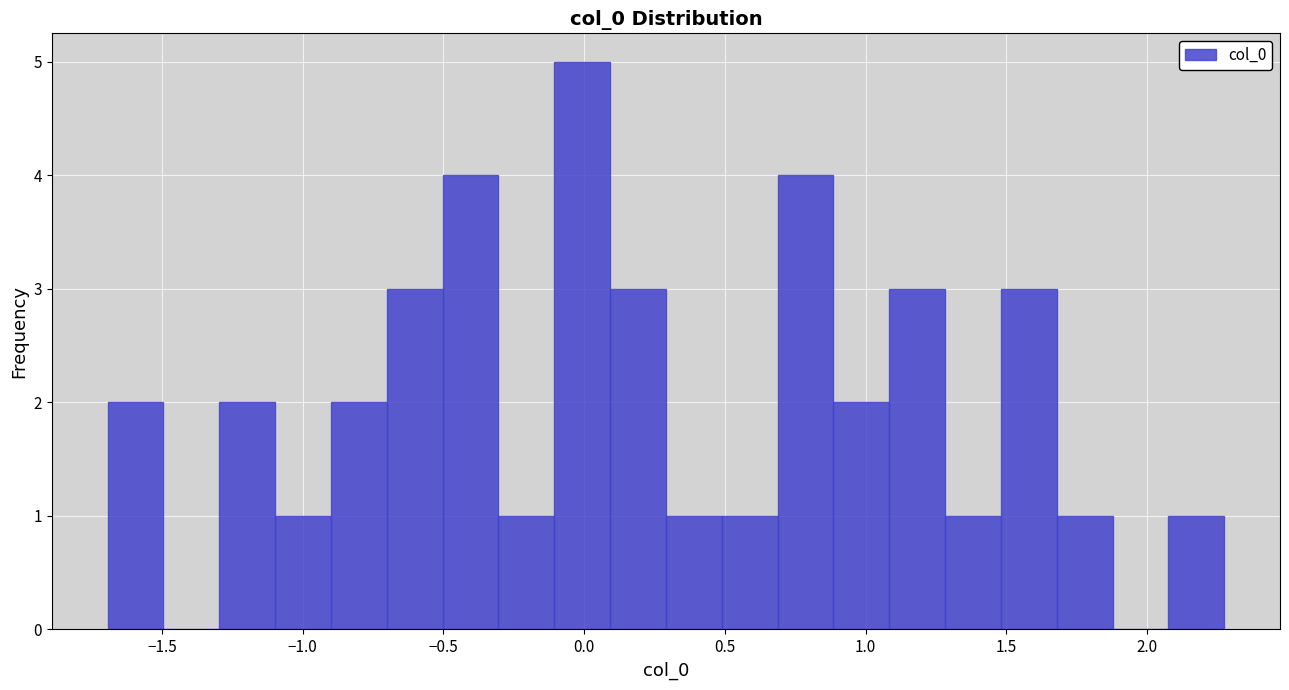

Read against the x-axis, roughly where is the centre of the tallest bar?

0.00